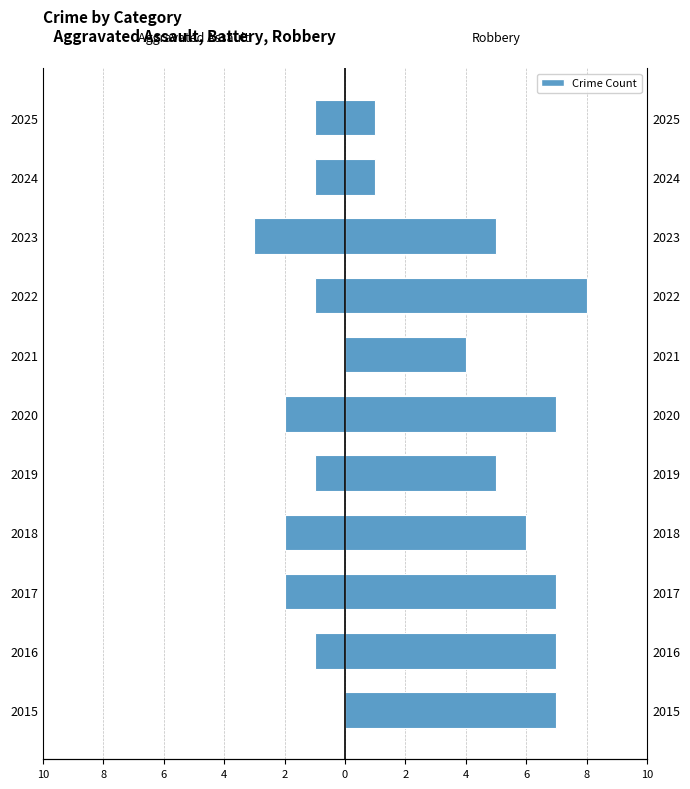

True or false: Robbery has a value of 14 at 2022.

False